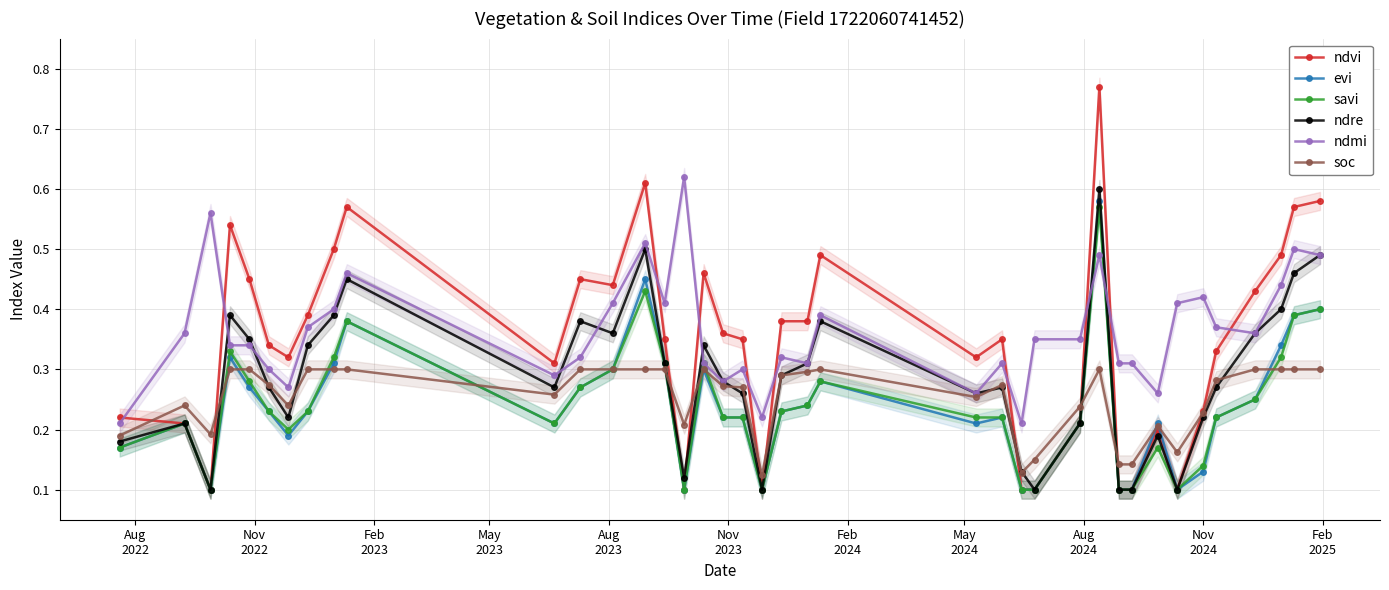

True or false: ndmi has more than 1 points higher than both neighbors.

True